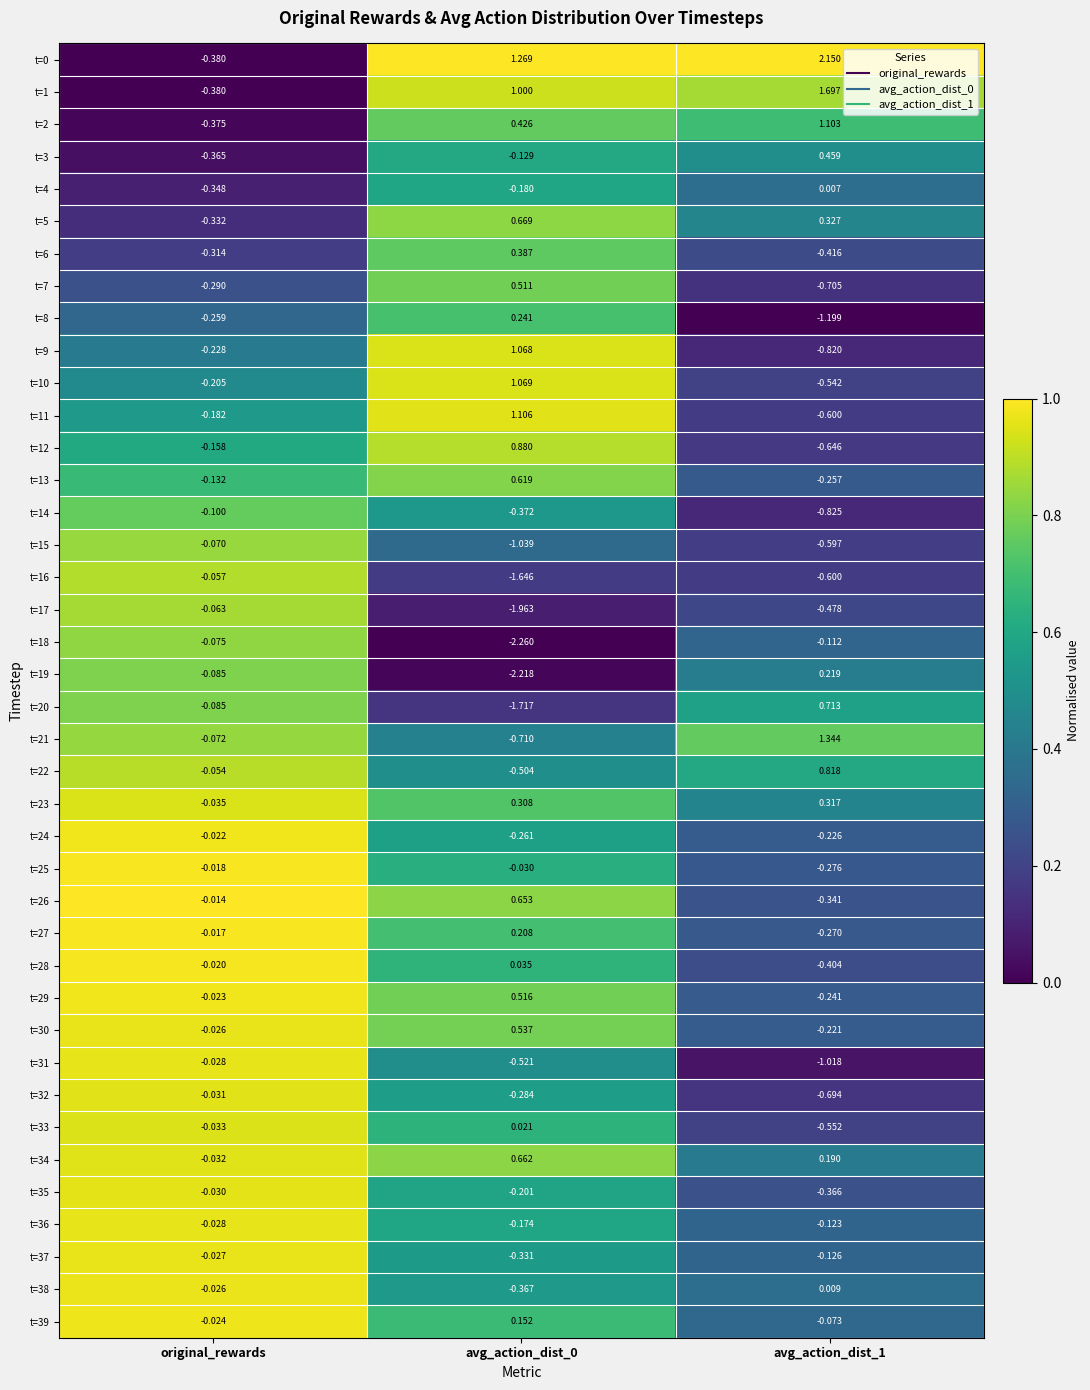

Is the value of t=8 at original_rewards greater than the value of t=37 at original_rewards?

No